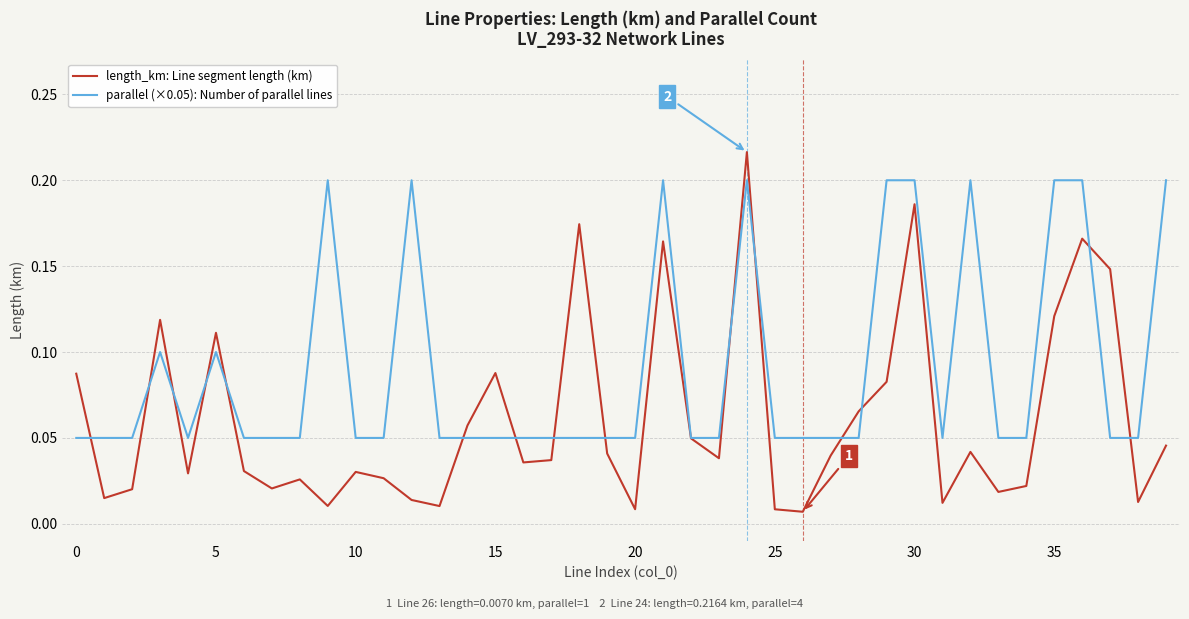

Which series has the largest total across all categories?

parallel (×0.05): Number of parallel lines